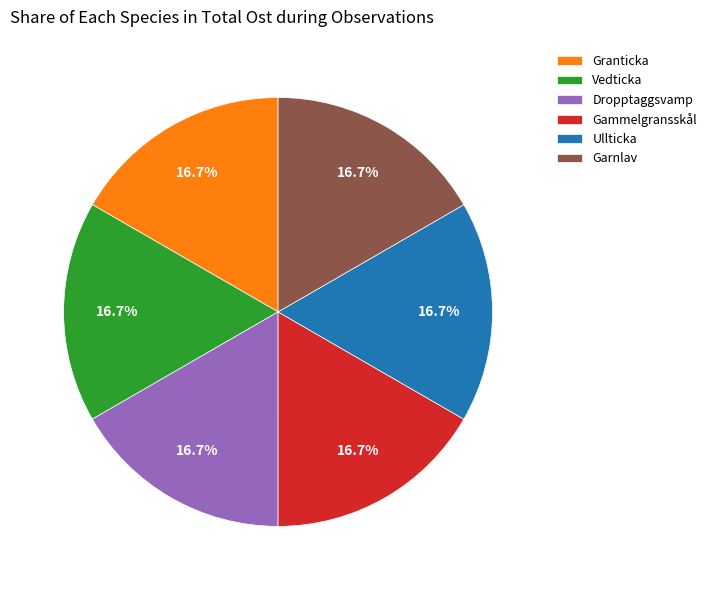

How much of the chart is everything except Ullticka?

83.3%